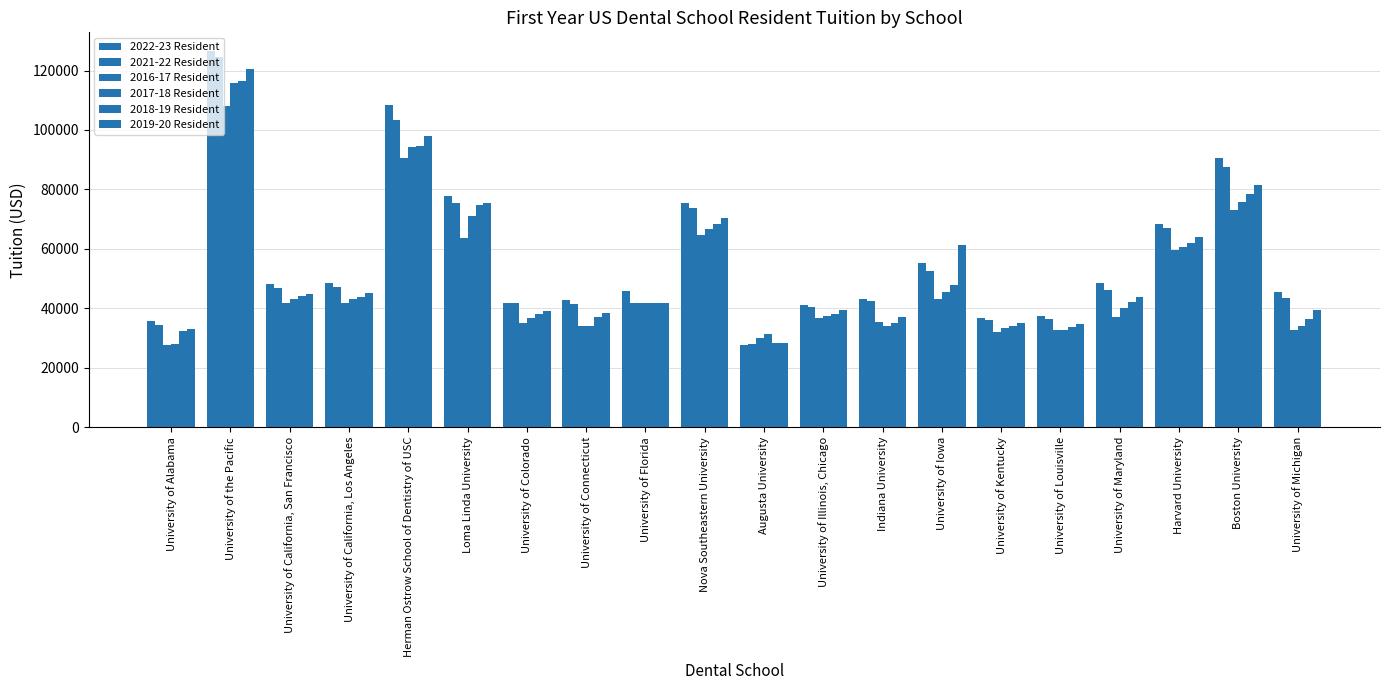

How many values in the 2019-20 Resident series are below 43999?

10